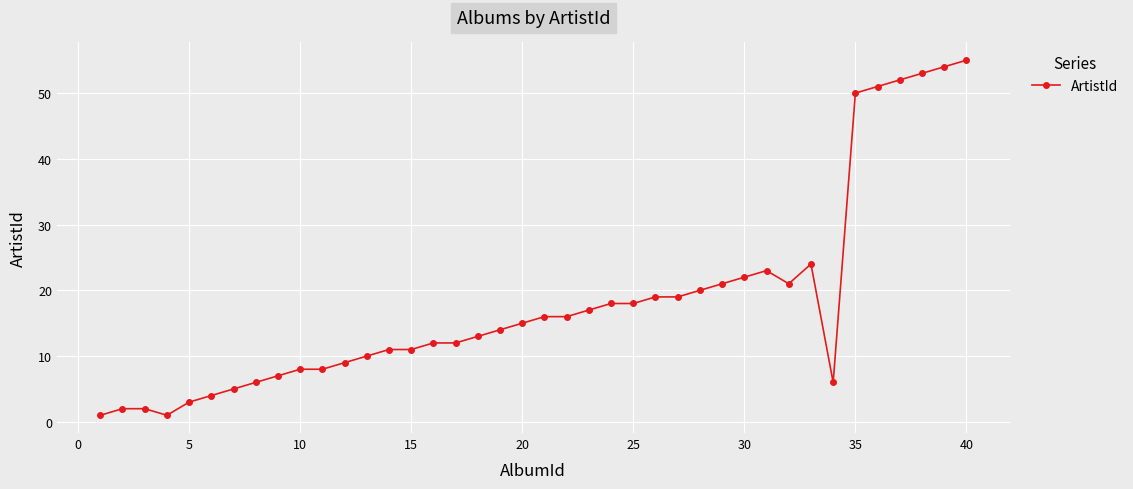

What is the value of the 26th point from the left?

19